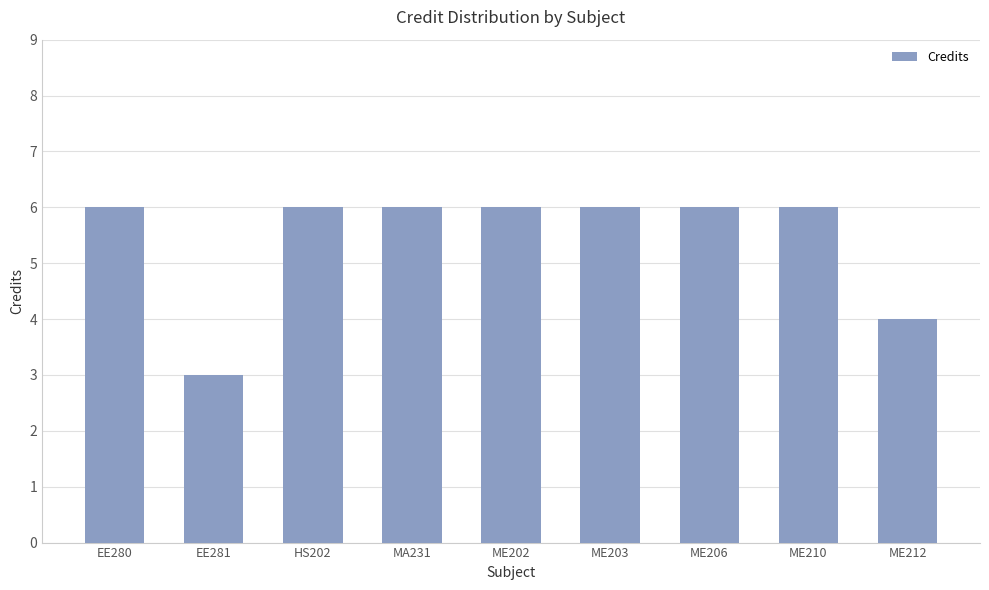

How many categories are shown in the chart?

9